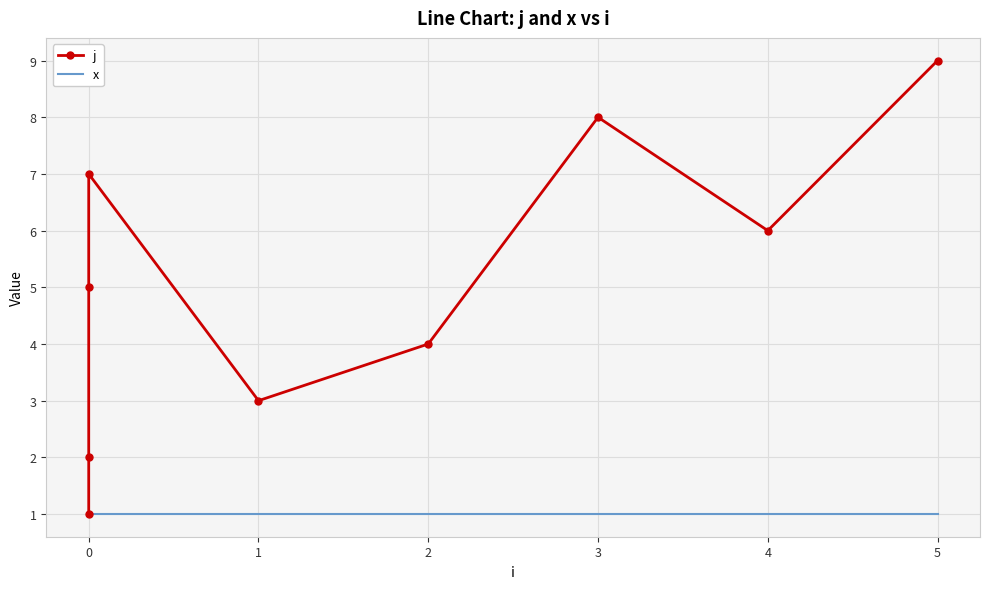

True or false: x has more than 0 points higher than both neighbors.

False